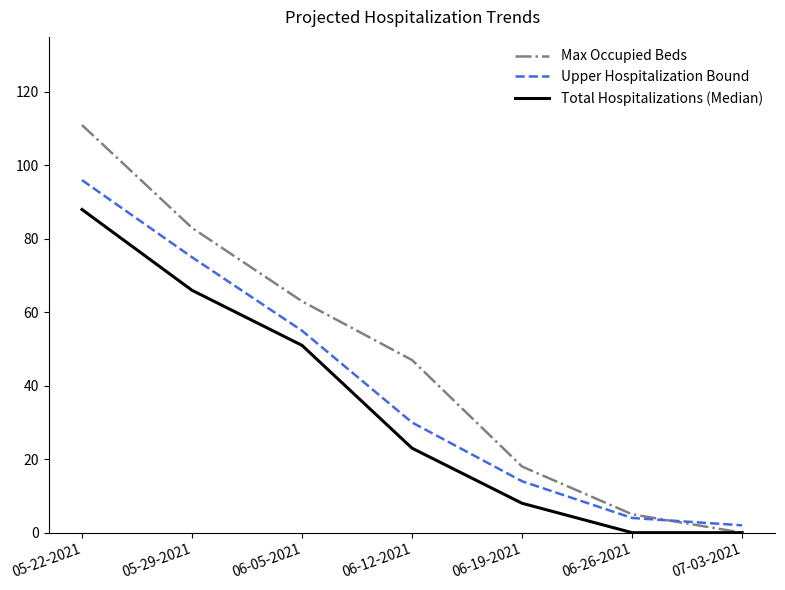

Read the Upper Hospitalization Bound value at 05-29-2021, to the nearest 5.

75